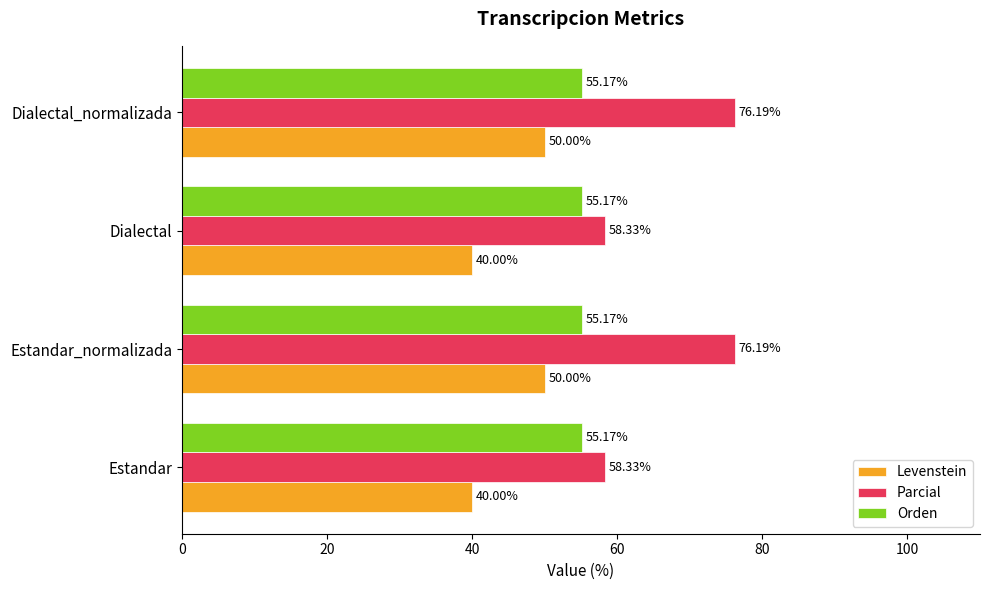

What is the difference between the Levenstein values at Estandar_normalizada and Estandar?

10.0